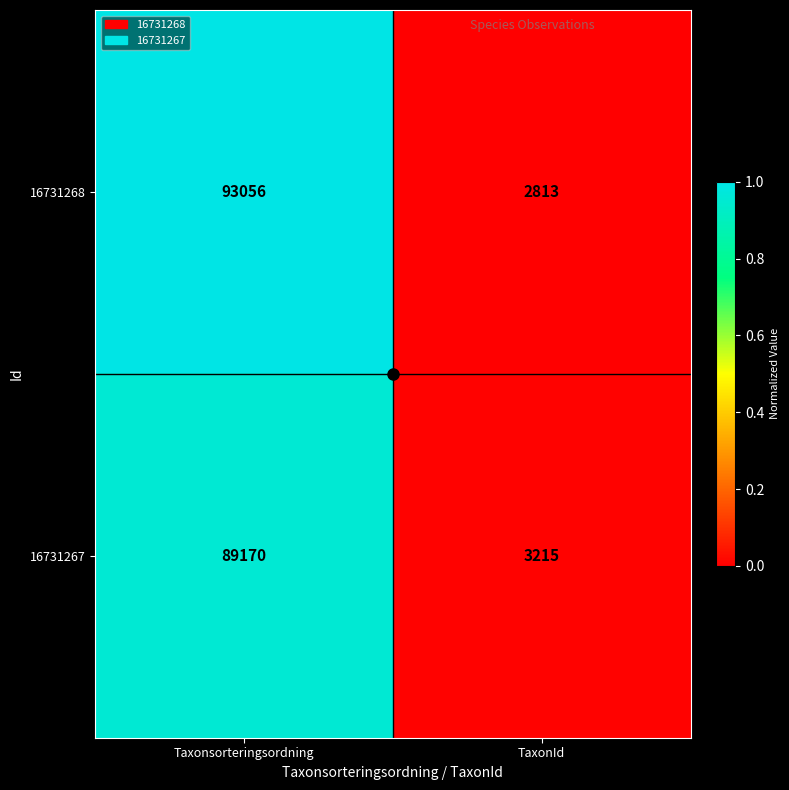

Rank the series at TaxonId from highest to lowest value.

16731267, 16731268